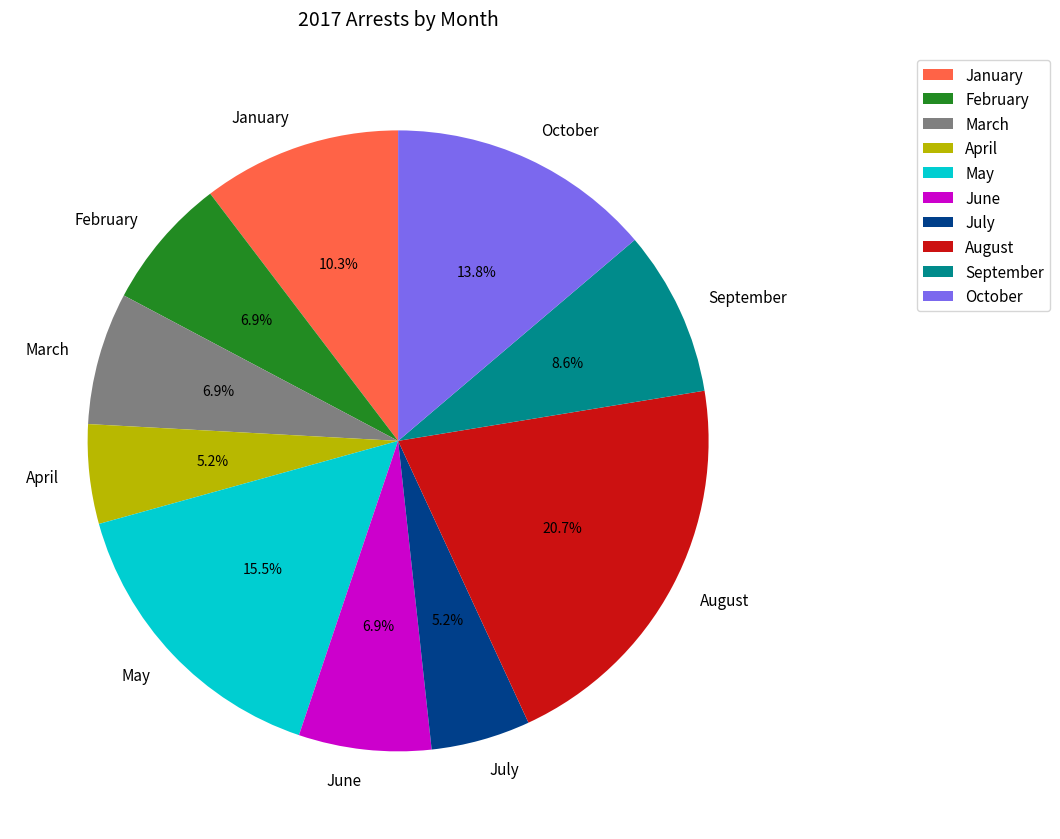

Is it true that March is 1% of the pie?

False